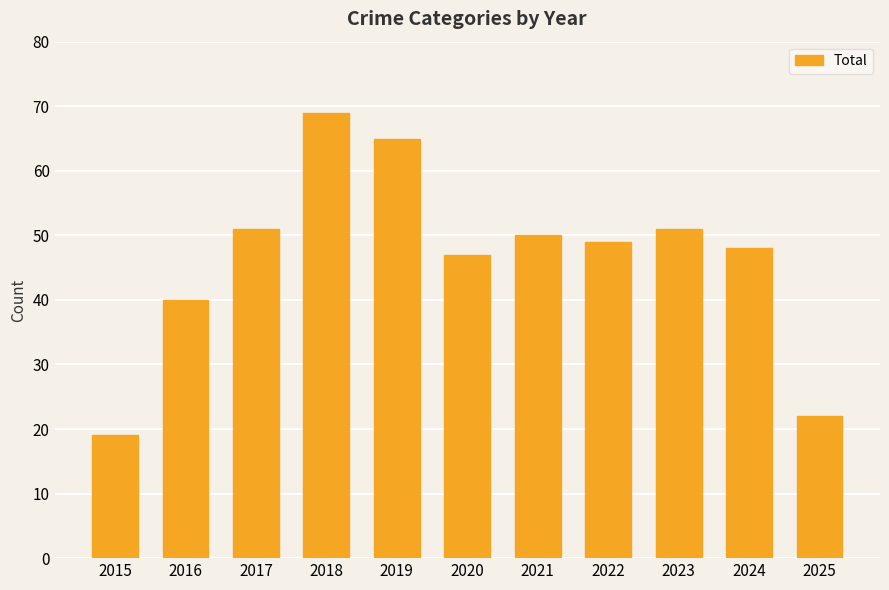

What is the sum of the values at 2018 and 2022?

118